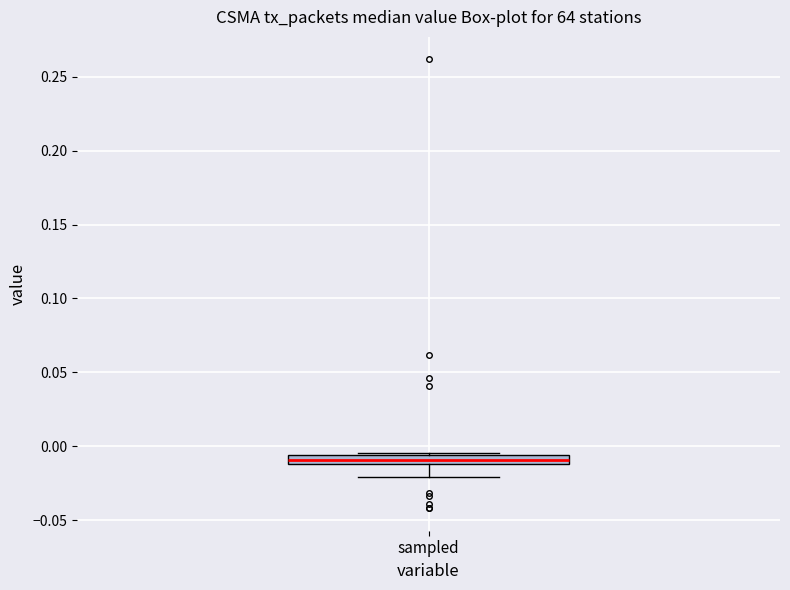

Where is the lower edge of the box for sampled on the y-axis? The values are not printed on the chart, so give them approximately, as read against the axis.

-0.010